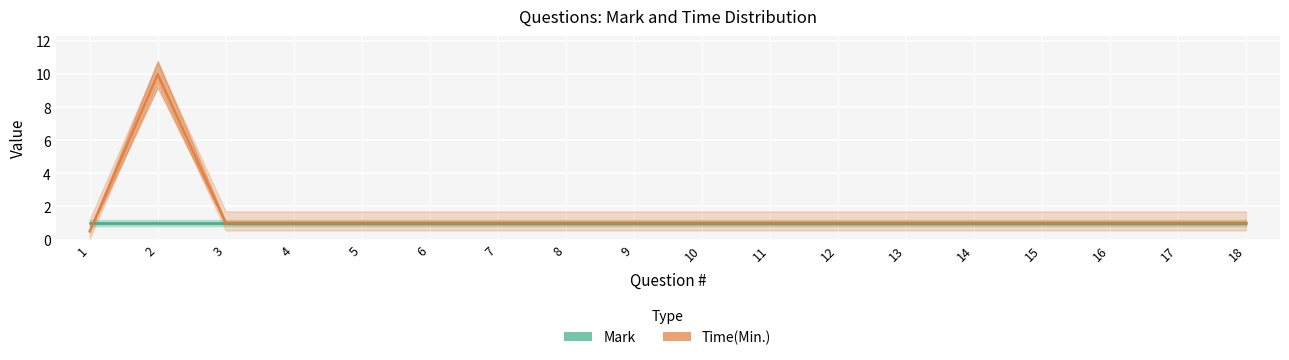

Reading right to left, extract all data points from this chart.

Mark: 18=1.0	17=1.0	16=1.0	15=1.0	14=1.0	13=1.0	12=1.0	11=1.0	10=1.0	9=1.0	8=1.0	7=1.0	6=1.0	5=1.0	4=1.0	3=1.0	2=1.0	1=1.0
Time(Min.): 18=1.0	17=1.0	16=1.0	15=1.0	14=1.0	13=1.0	12=1.0	11=1.0	10=1.0	9=1.0	8=1.0	7=1.0	6=1.0	5=1.0	4=1.0	3=1.0	2=10.0	1=0.5